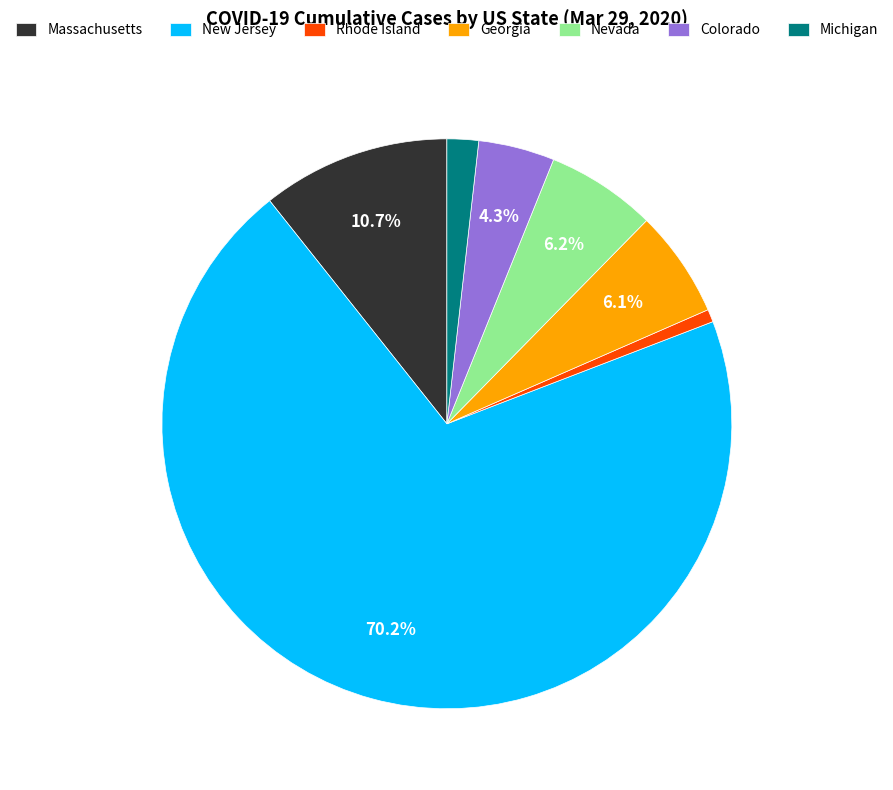

Which has a higher value, Georgia or Massachusetts?

Massachusetts